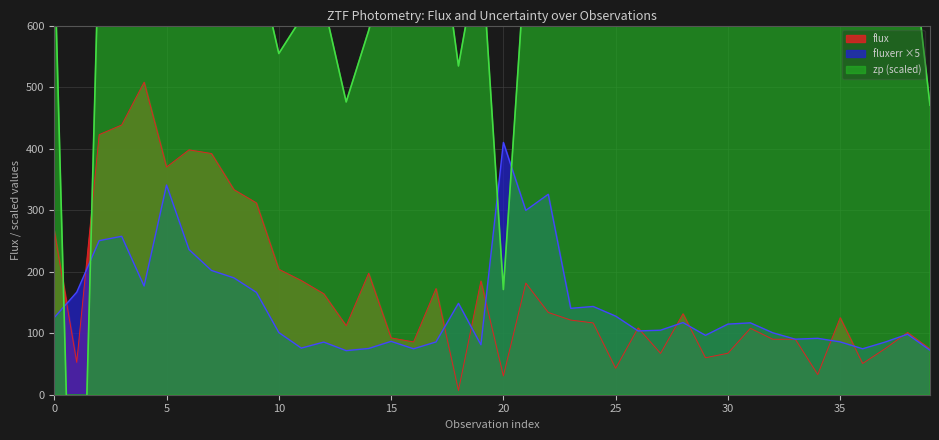

What is the value of the zp point at the 18th from the left?

804.5